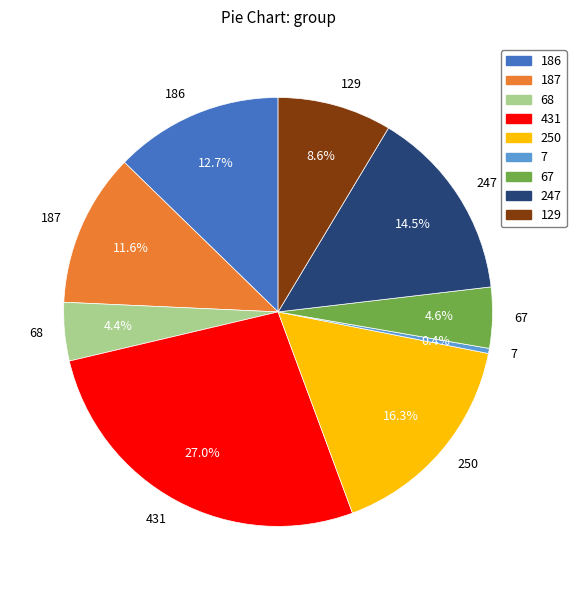

How many segments does this pie chart have?

9